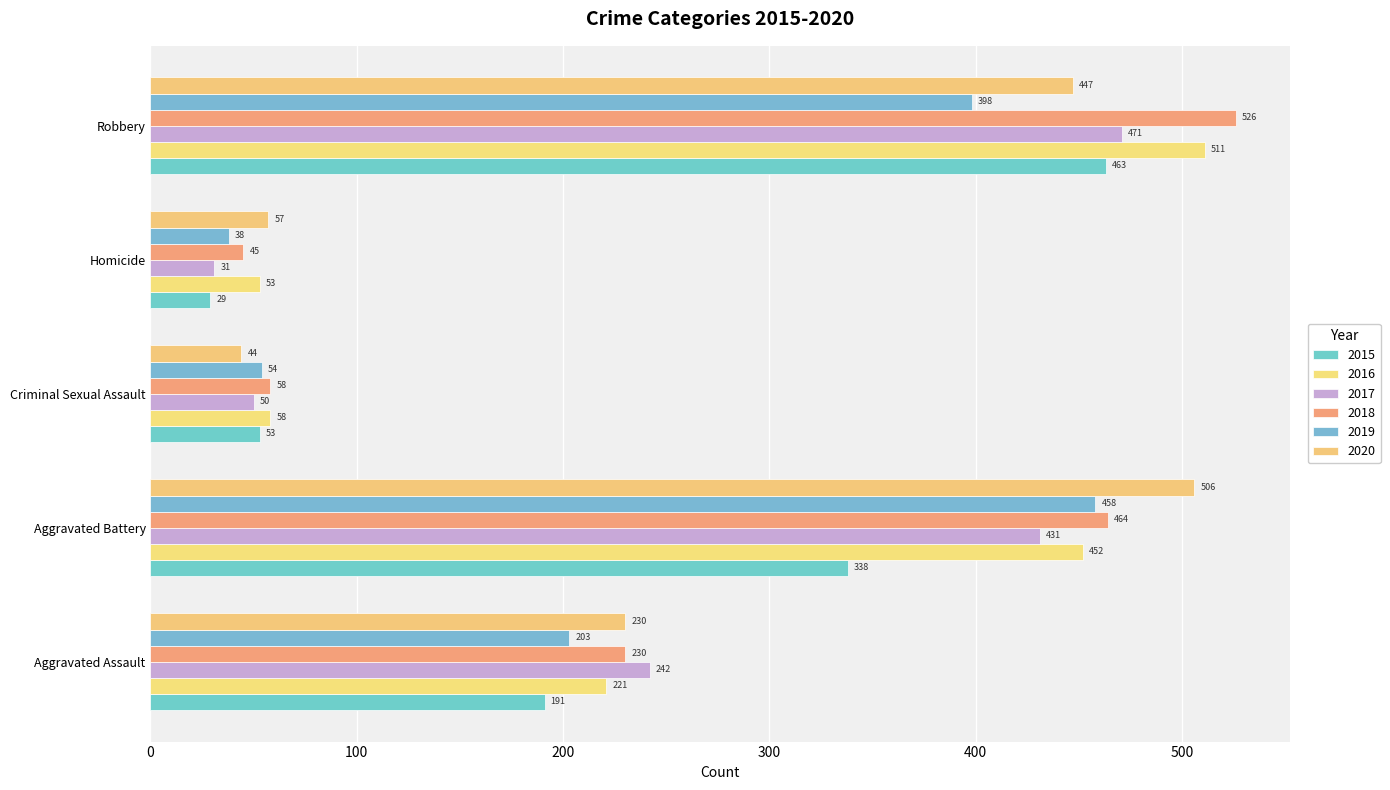

What is the difference between the 2018 values at Homicide and Aggravated Assault?

185